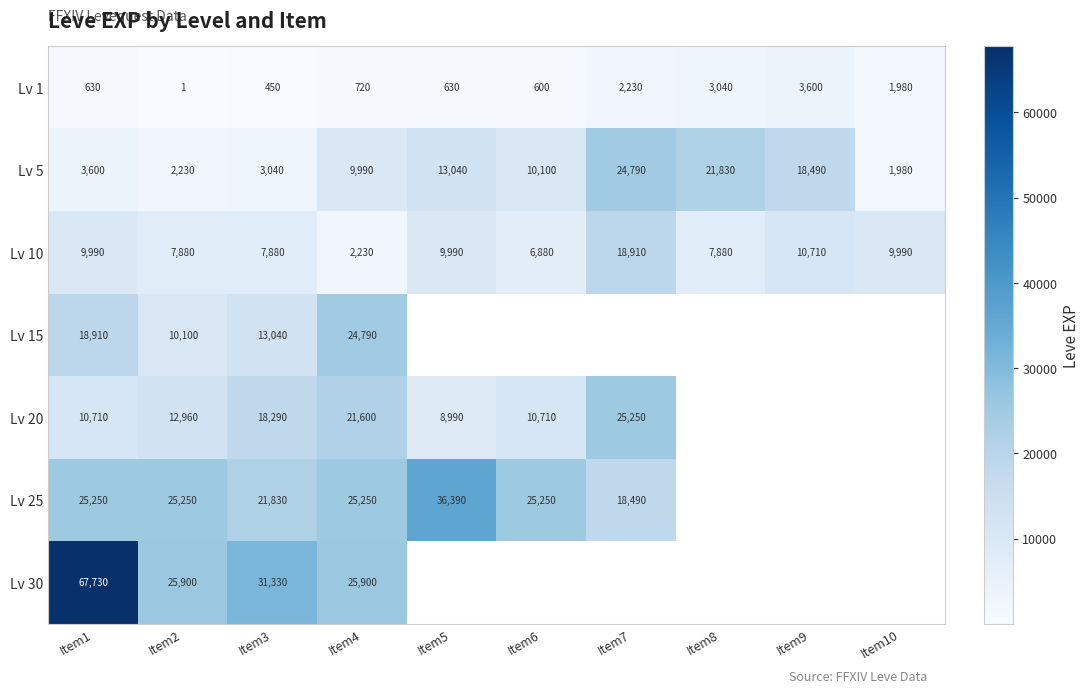

At which label is Lv 10 closest to 10570?

Item9